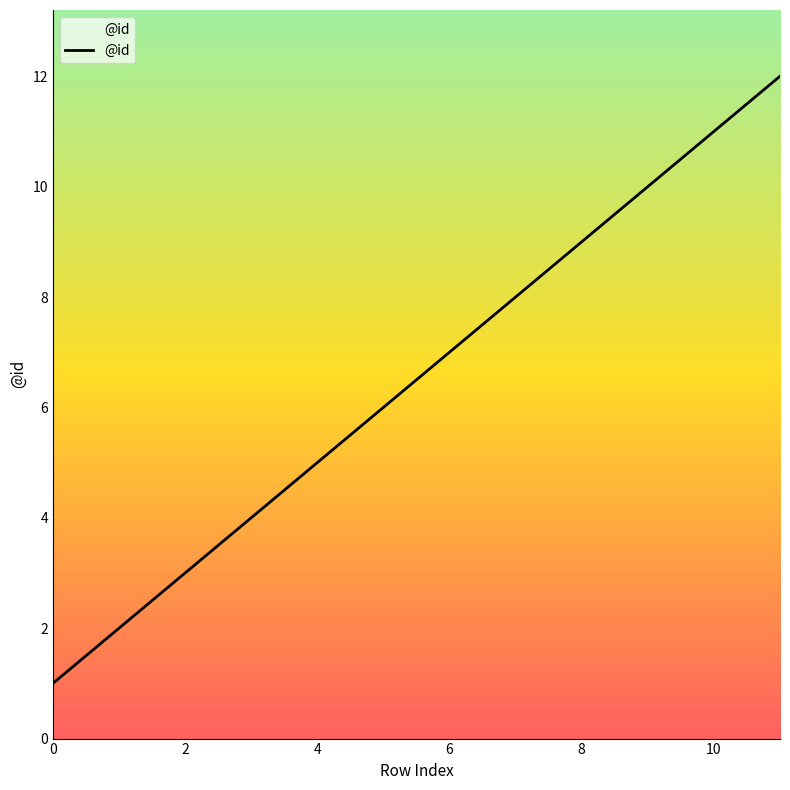

What is the difference between the maximum and minimum values?

11